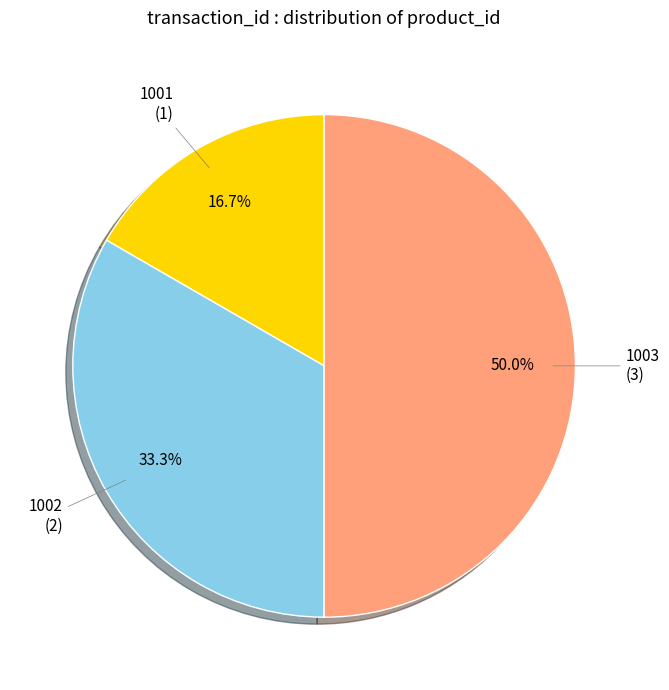

How many slices are in this pie chart?

3